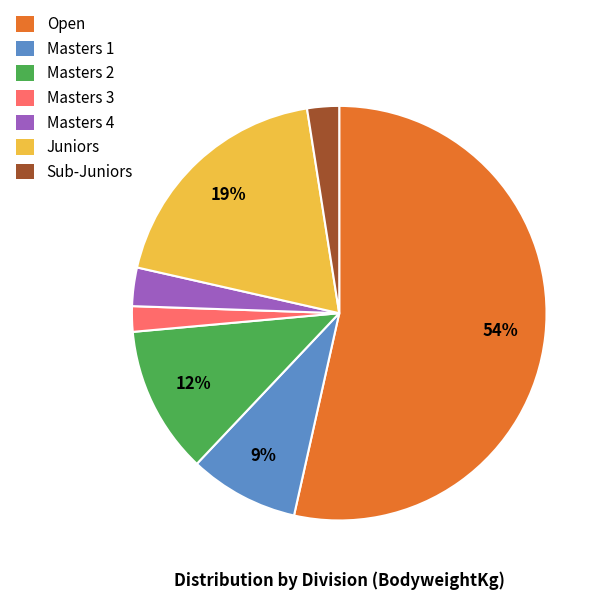

Which slice is the largest?

Open